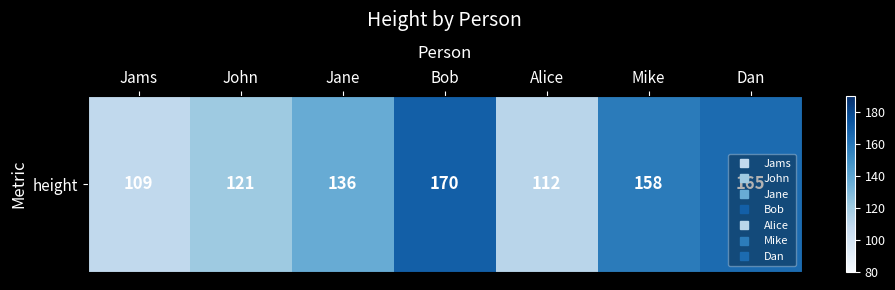

Is it true that the value at Jane is 237?

False